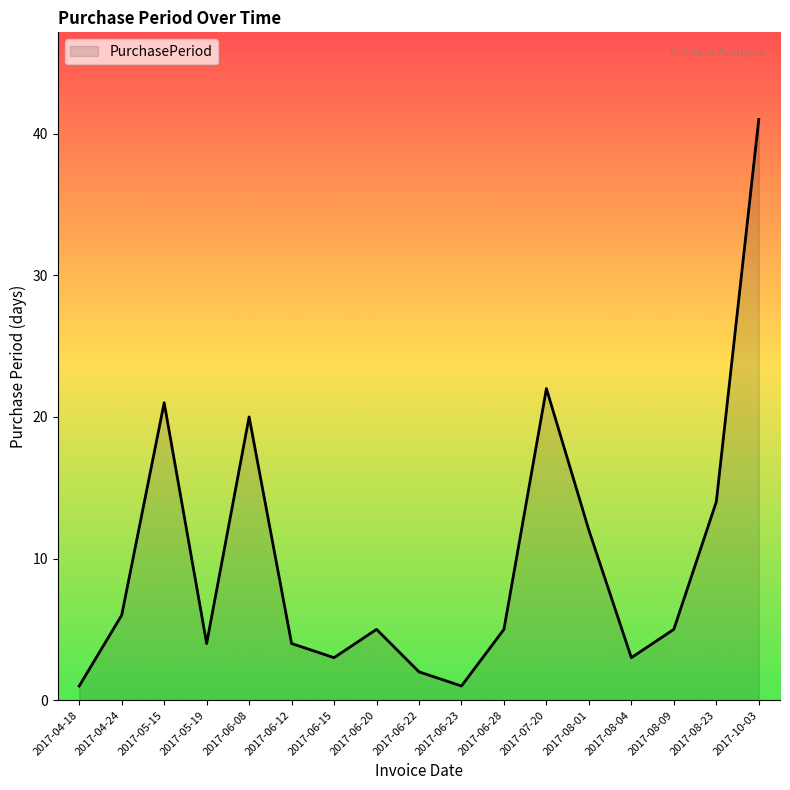

Where is the data nearest to the value 21?

2017-05-15